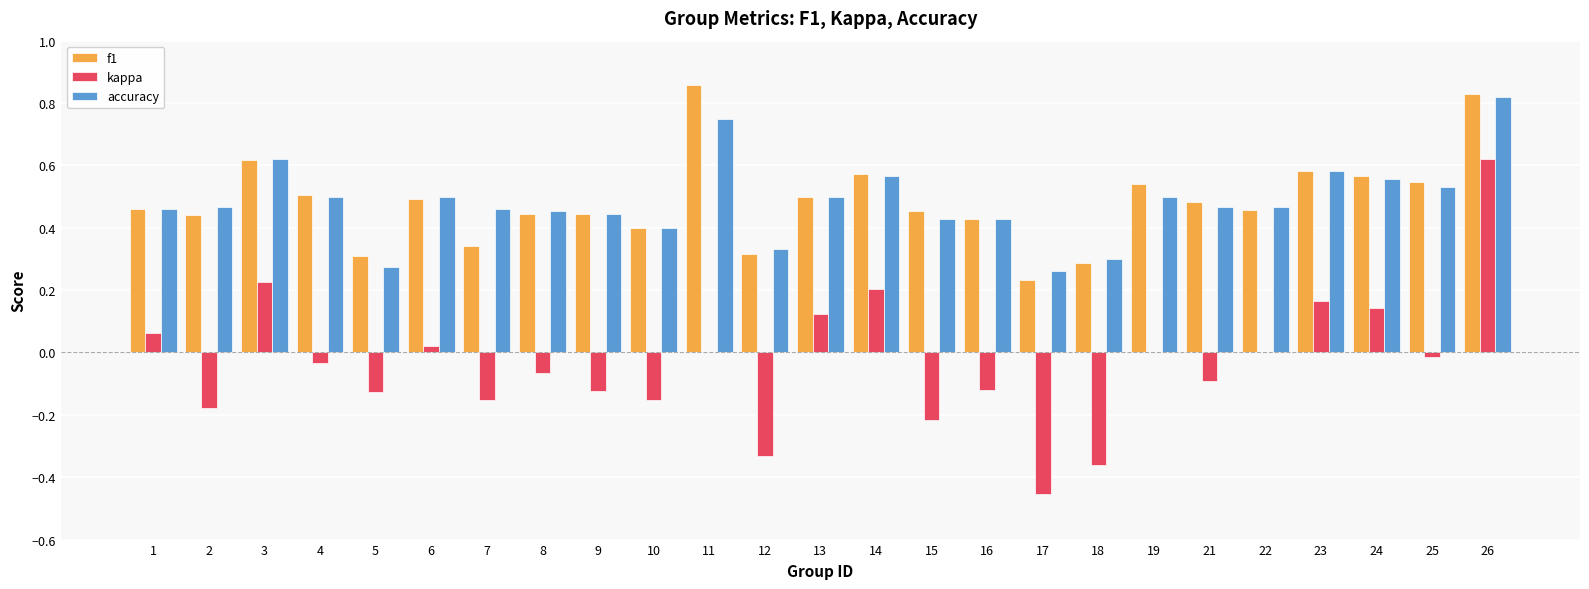

How many series are shown in this chart?

3